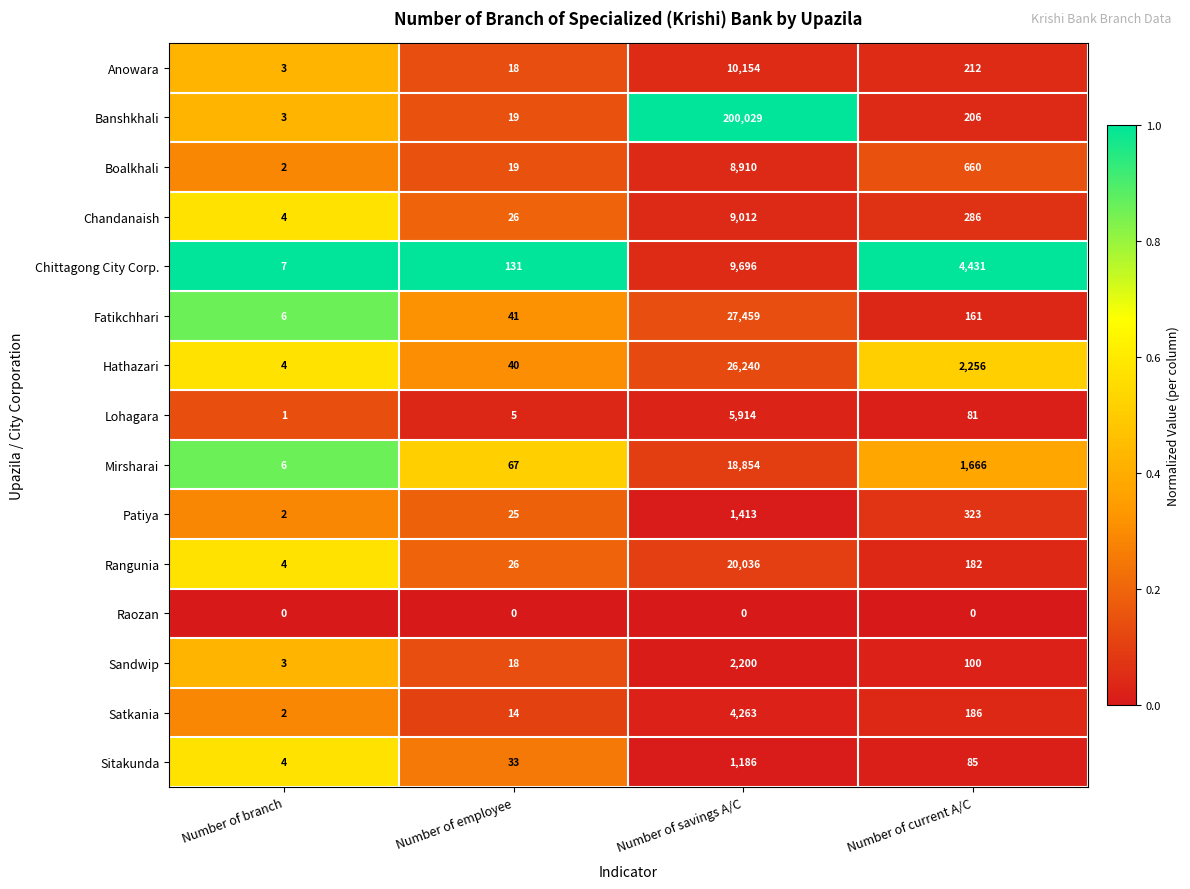

Which label corresponds to the largest value in the chart?

Number of savings A/C